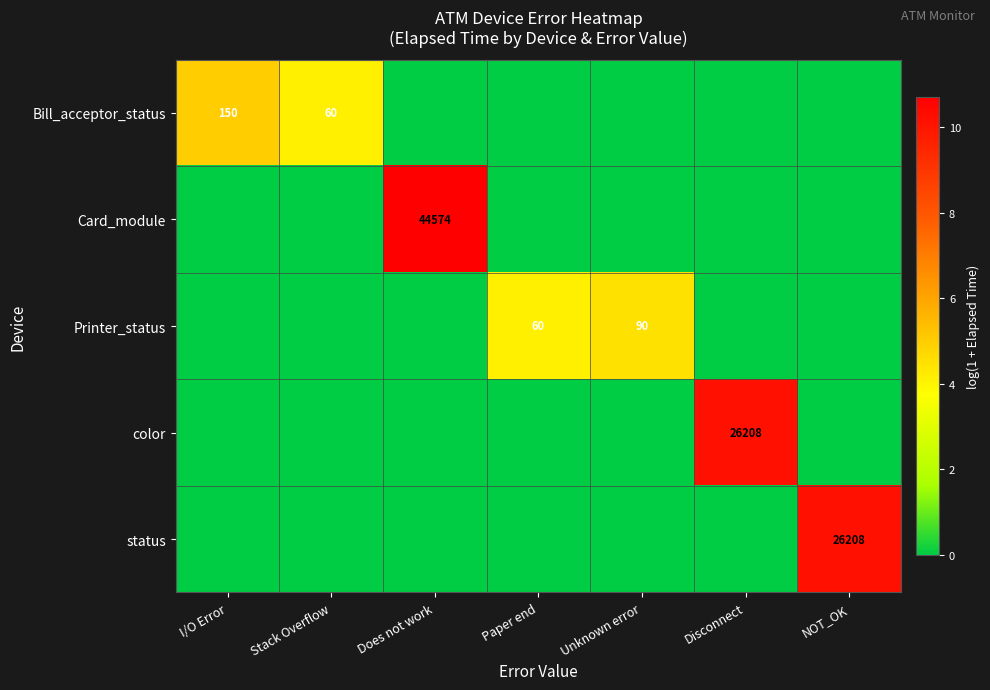

Is it true that Bill_acceptor_status equals 52 at I/O Error?

False